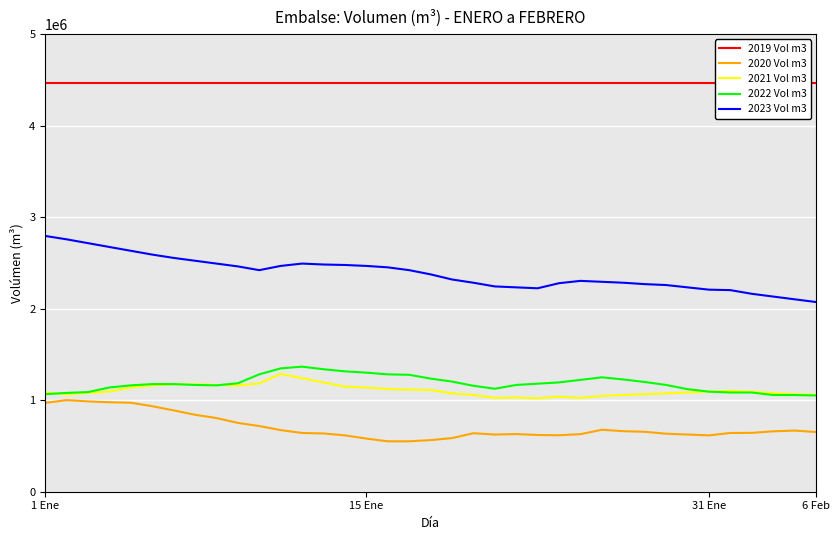

What is the total value across all series at 17?

9832251.9